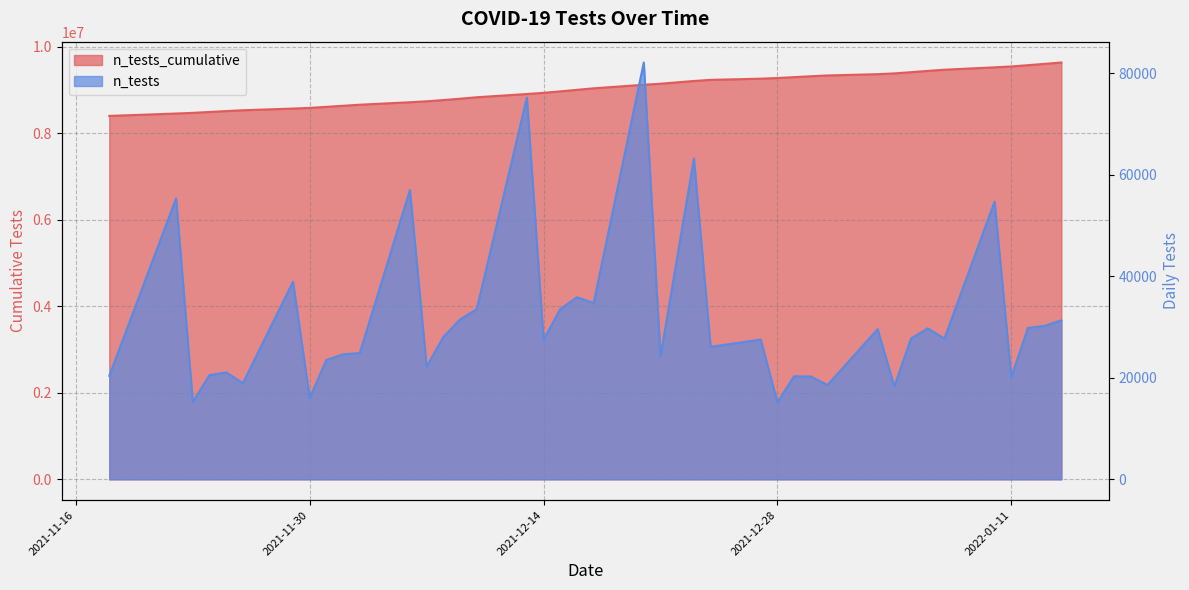

How many categories are shown in the chart?

40